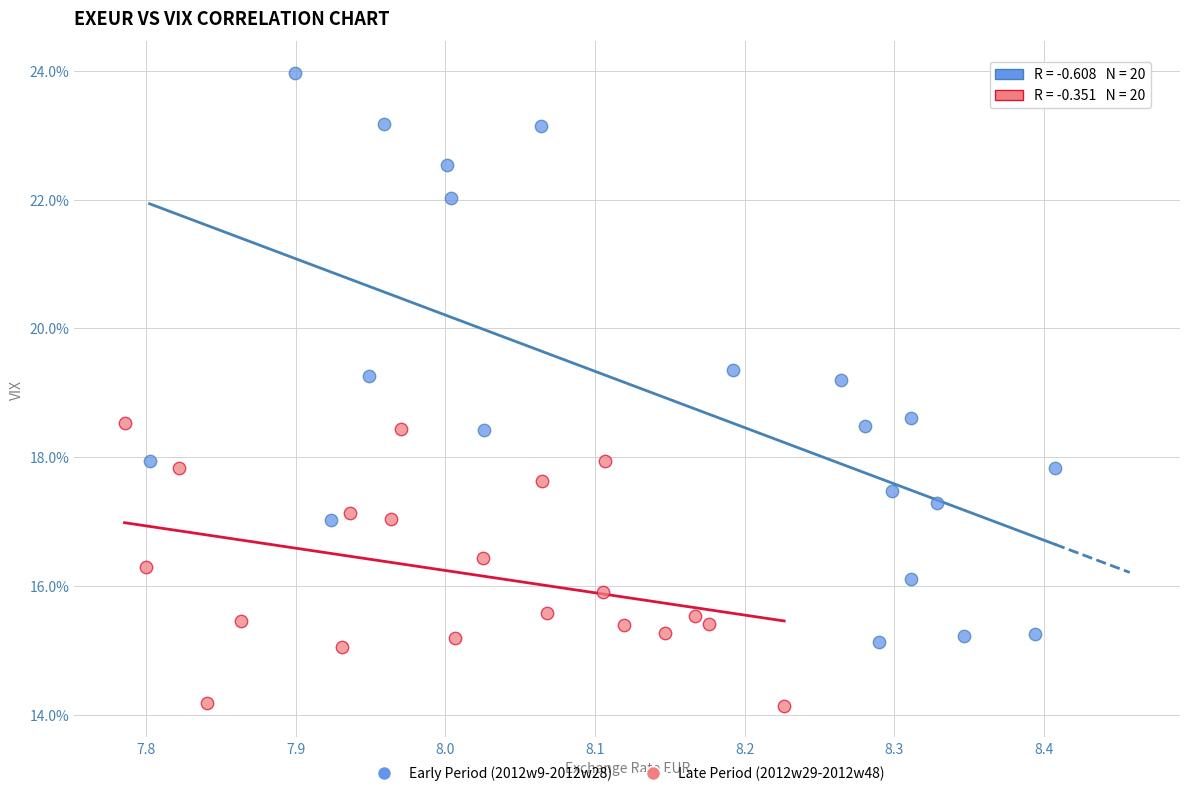

Which series reaches the minimum Y coordinate?

Late Period (2012w29-2012w48)